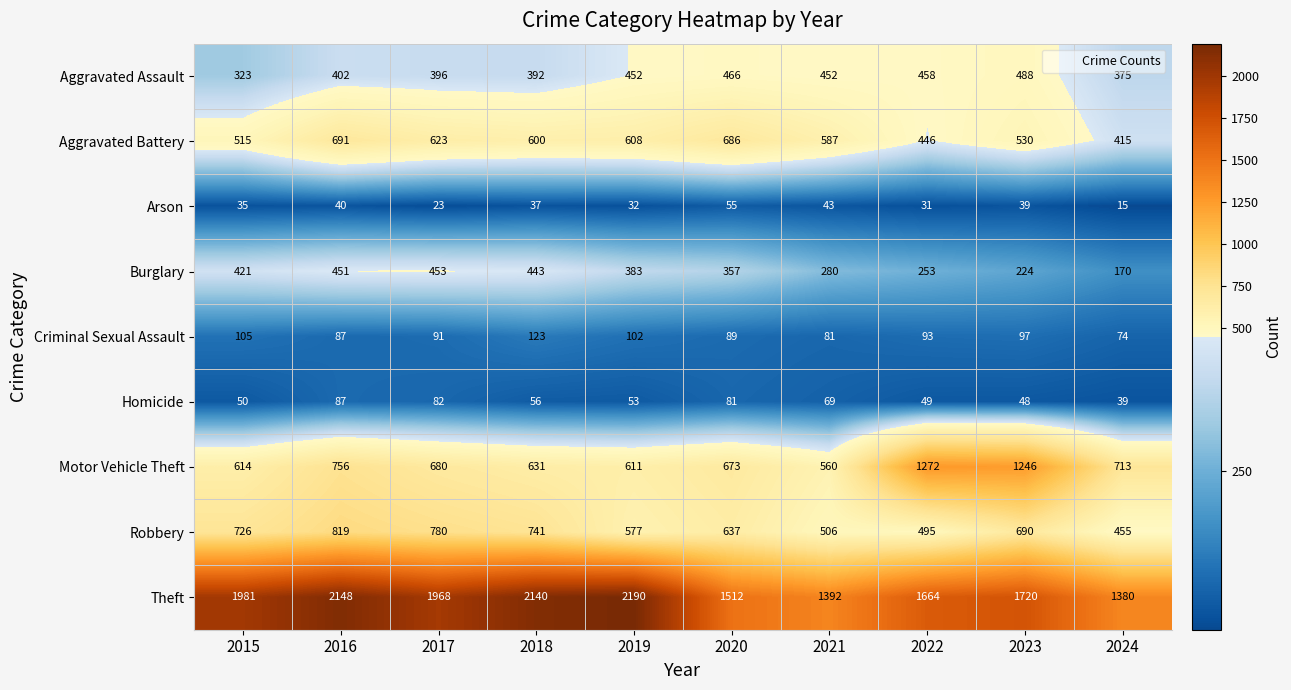

True or false: Motor Vehicle Theft has a value of 631 at 2018.

True